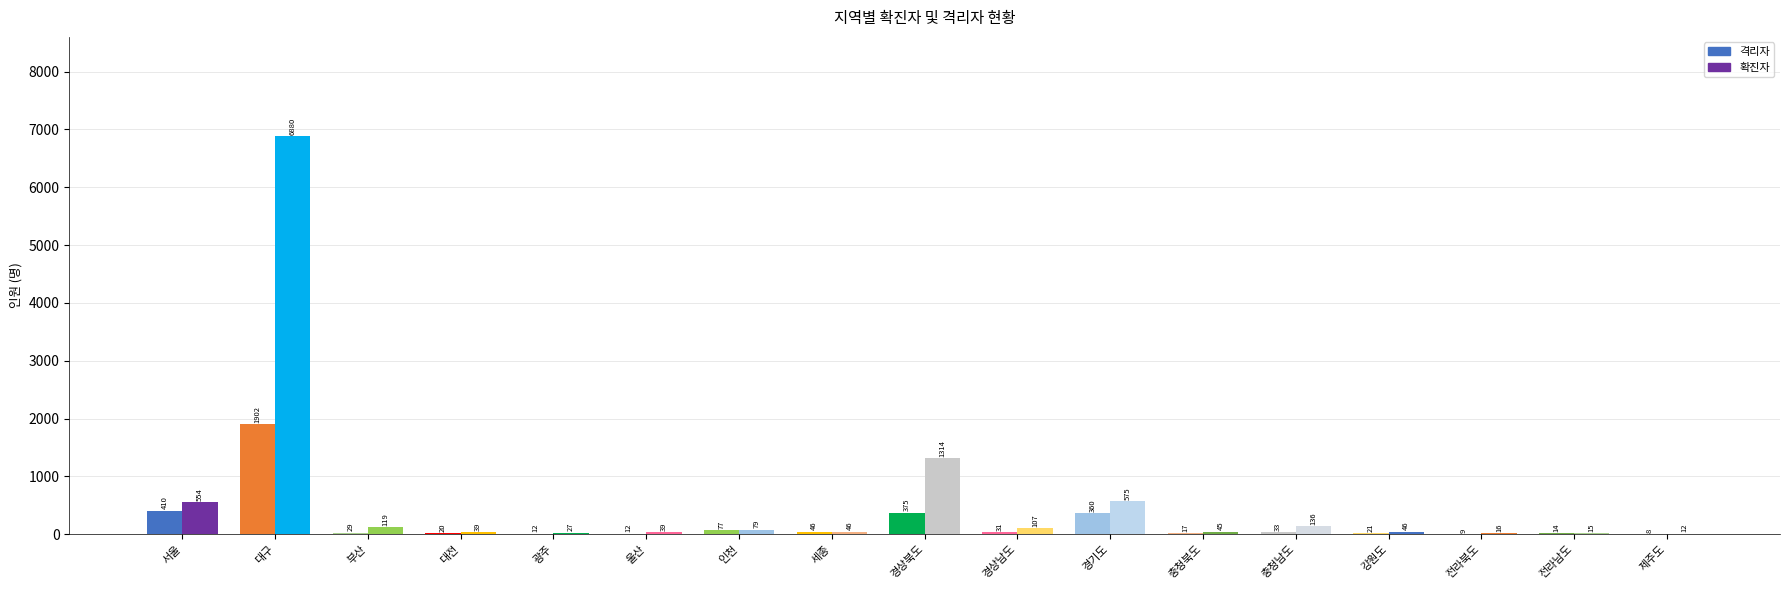

Reading left to right, what are all the values shown in this chart?

격리자: 서울=410	대구=1902	부산=29	대전=20	광주=12	울산=12	인천=77	세종=46	경상북도=375	경상남도=31	경기도=360	충청북도=17	충청남도=33	강원도=21	전라북도=9	전라남도=14	제주도=8
확진자: 서울=554	대구=6880	부산=119	대전=39	광주=27	울산=39	인천=79	세종=46	경상북도=1314	경상남도=107	경기도=575	충청북도=45	충청남도=136	강원도=46	전라북도=16	전라남도=15	제주도=12